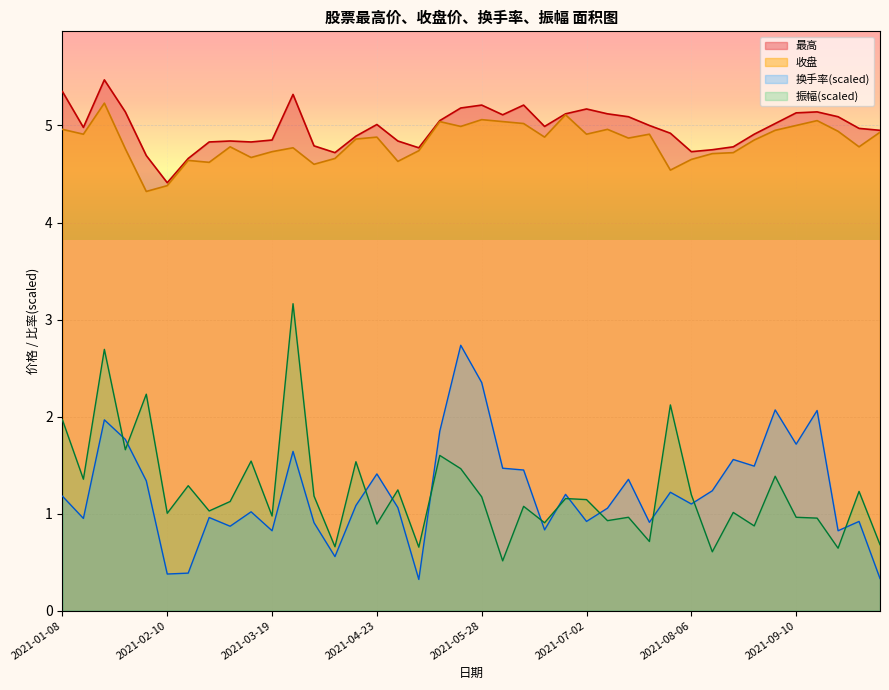

How many interior local peaks does the 收盘 series have?

11